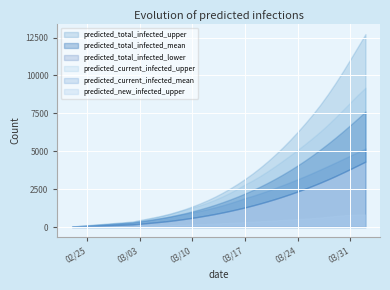

True or false: predicted_current_infected_mean and predicted_current_infected_upper cross at least once.

False